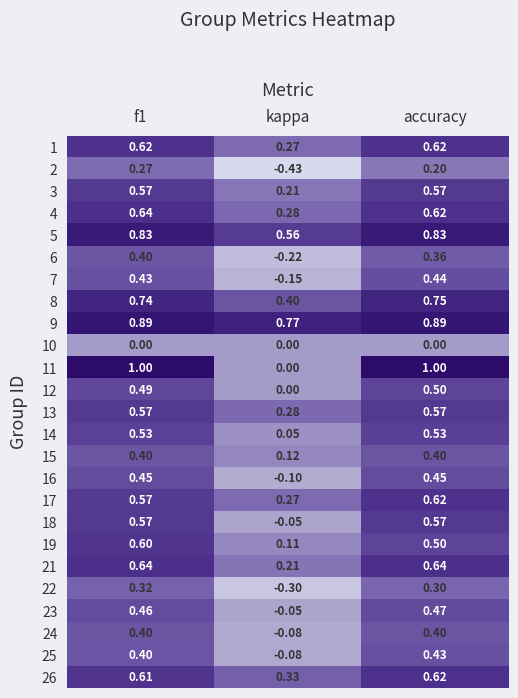

Is the value of 26 at f1 greater than the value of 19 at kappa?

Yes